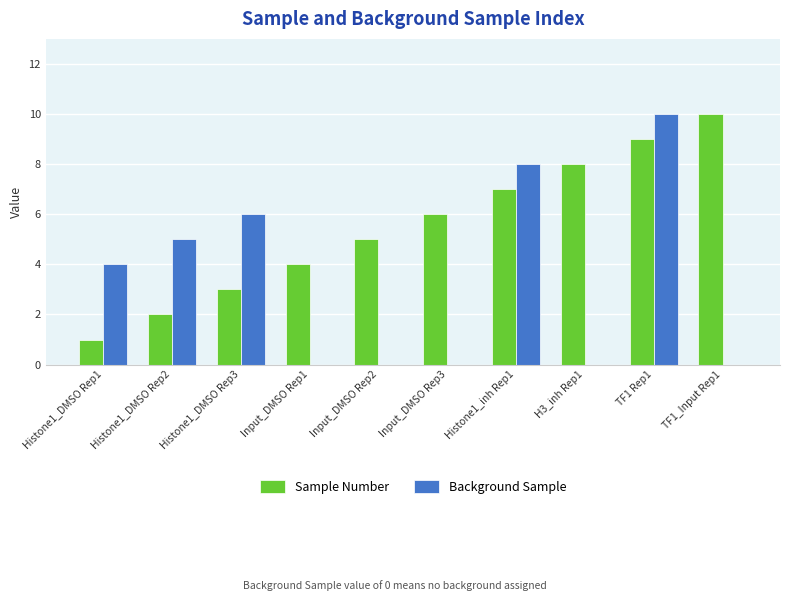

What is the average value of the Background Sample series?

3